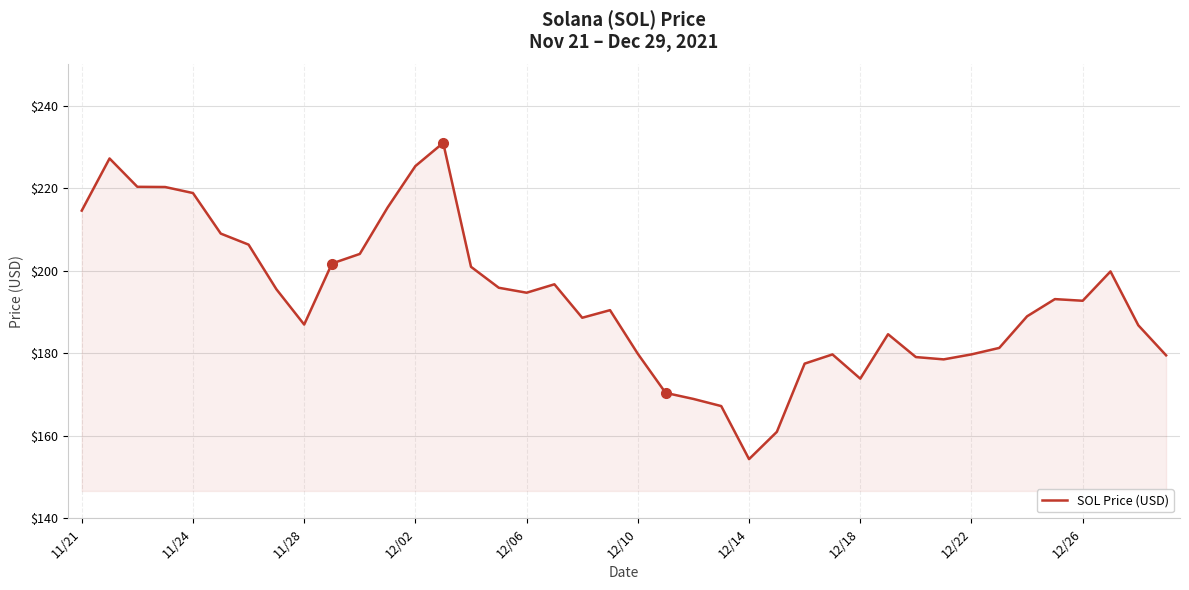

What is the smallest value displayed?

154.3